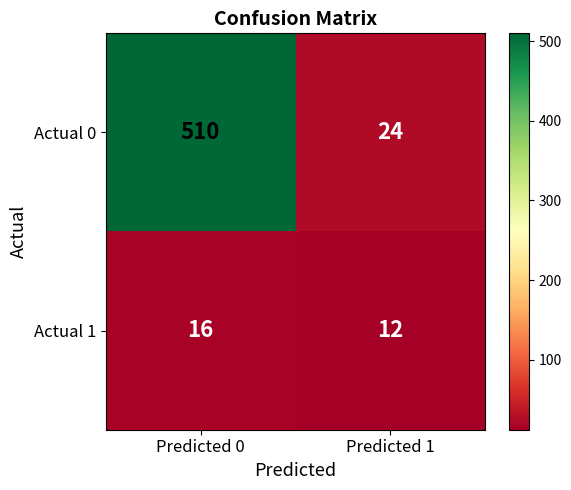

What is the difference between the Actual 0 values at Predicted 0 and Predicted 1?

486